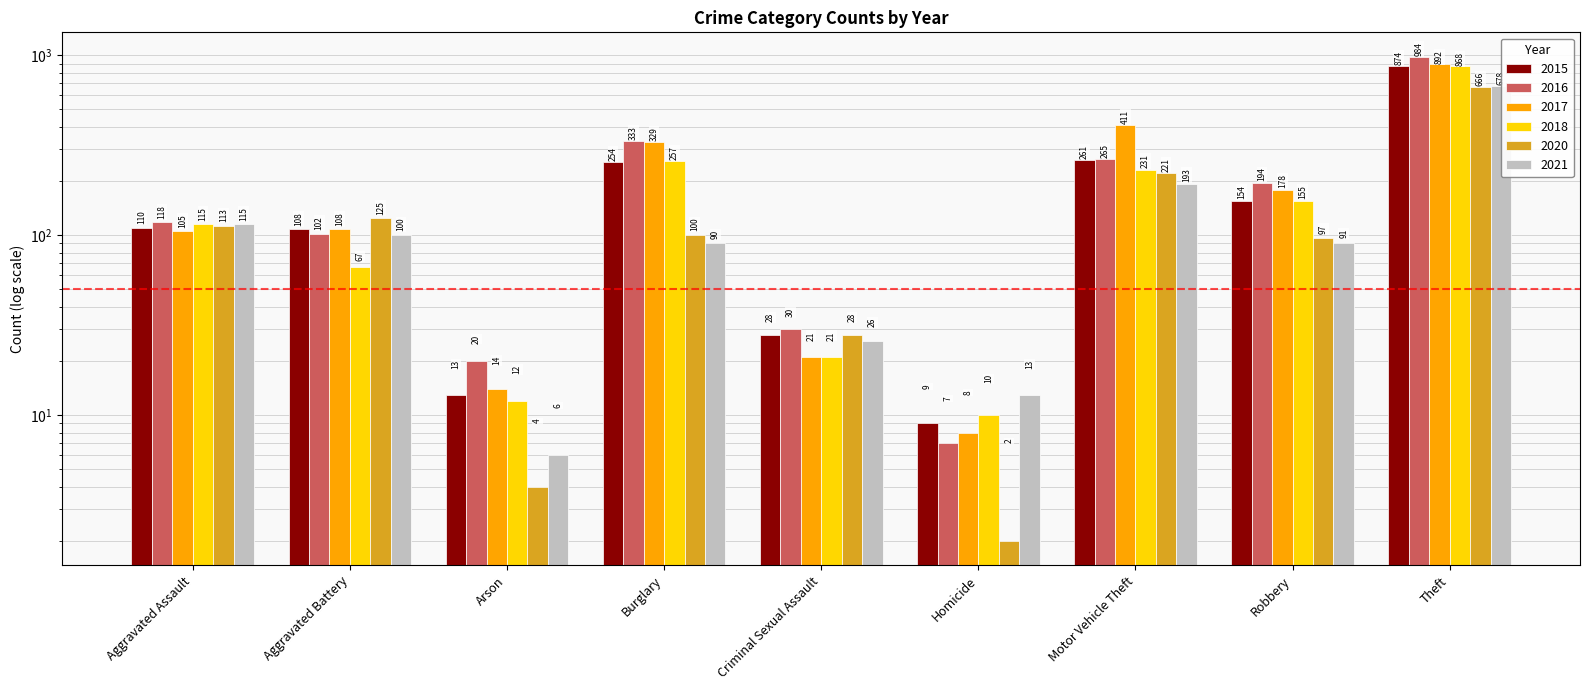

At which category is the sum across all series the highest?

Theft